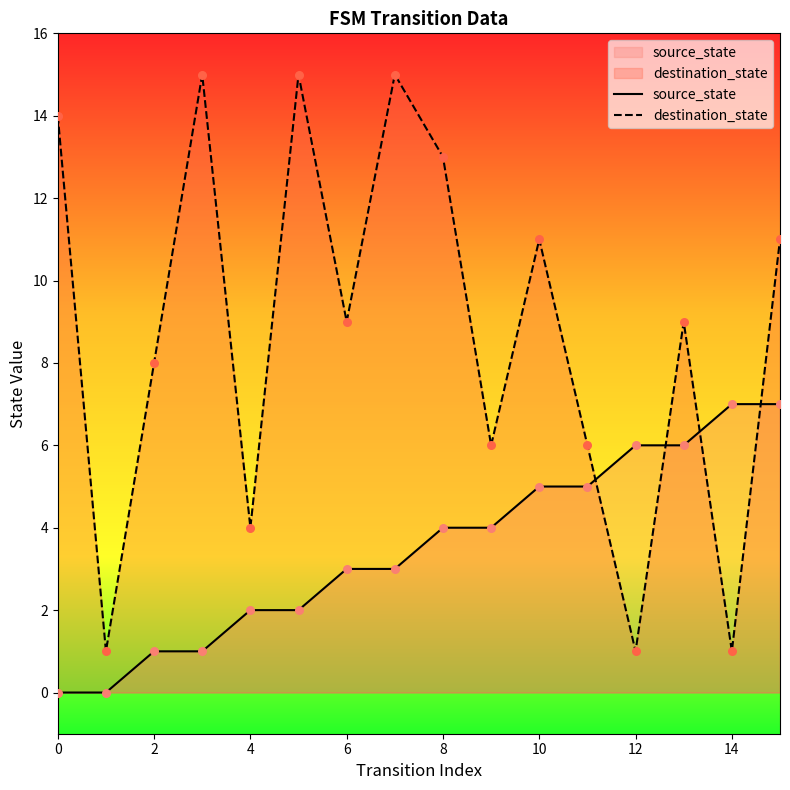

What are all the series names shown in the legend?

source_state, destination_state